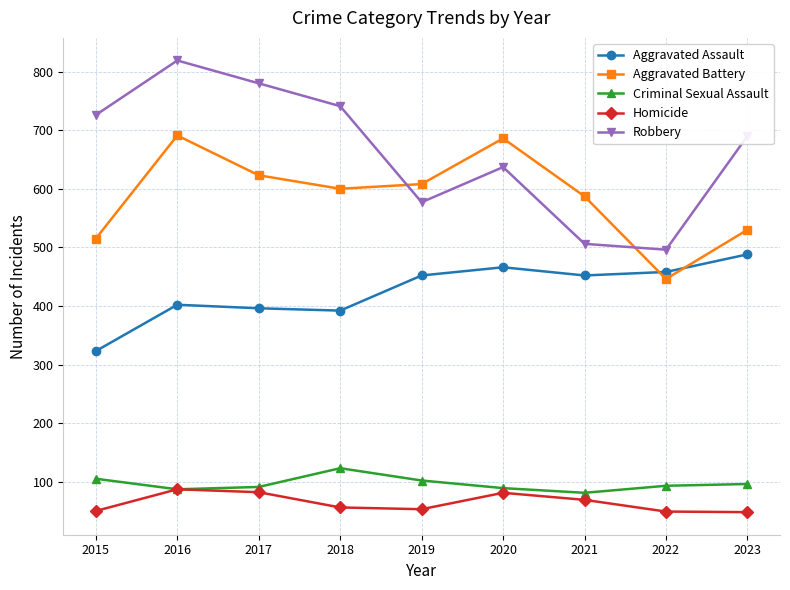

What is the sum of all Criminal Sexual Assault values?

867